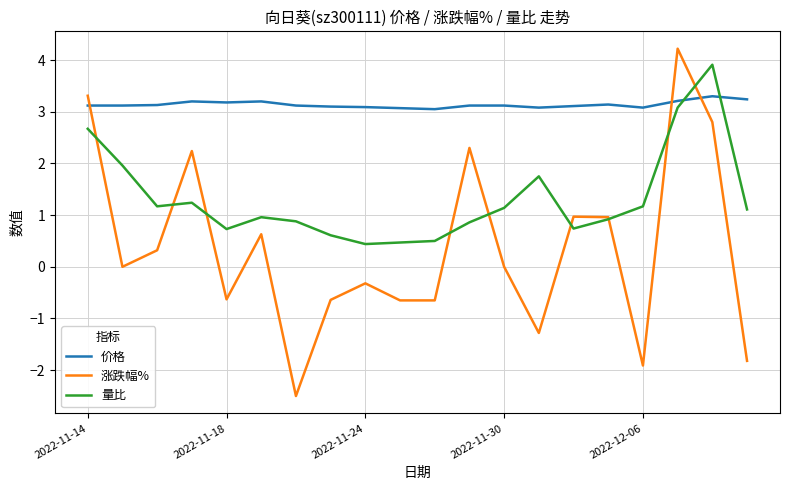

Does the chart have visible grid lines?

Yes